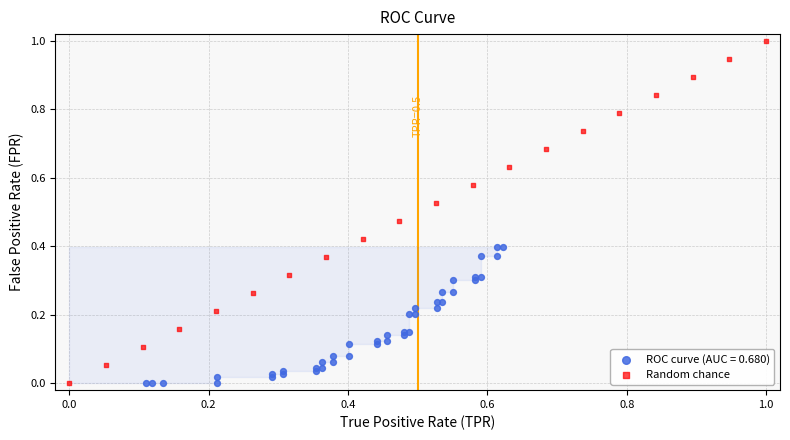

Which series reaches the maximum Y coordinate?

Random chance